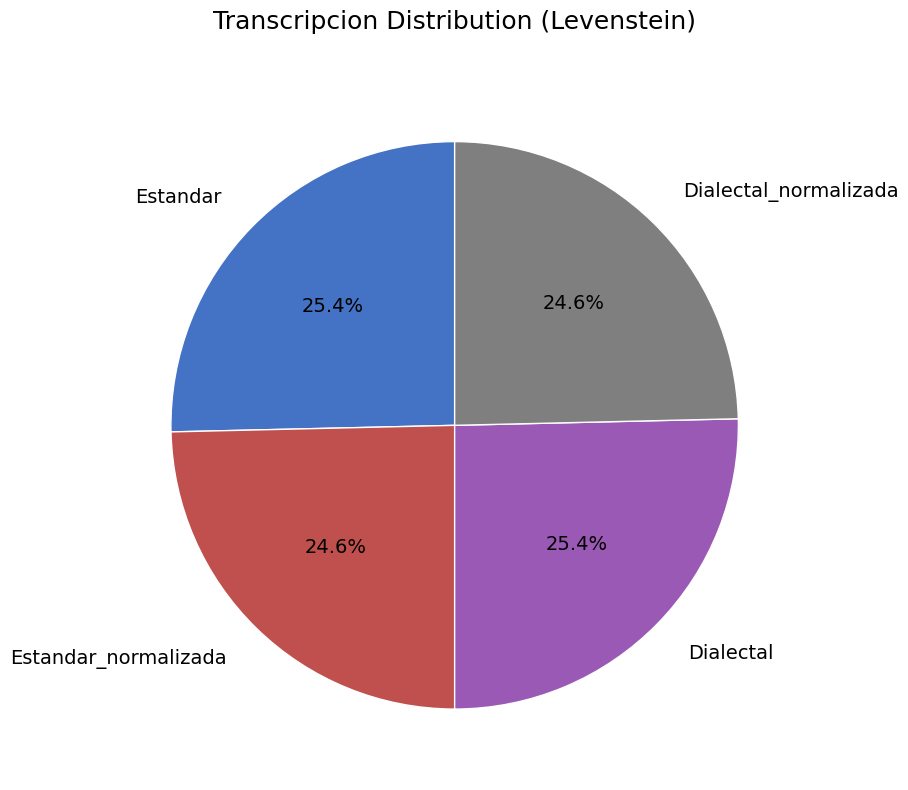

Does Estandar_normalizada represent more than half of the total?

No